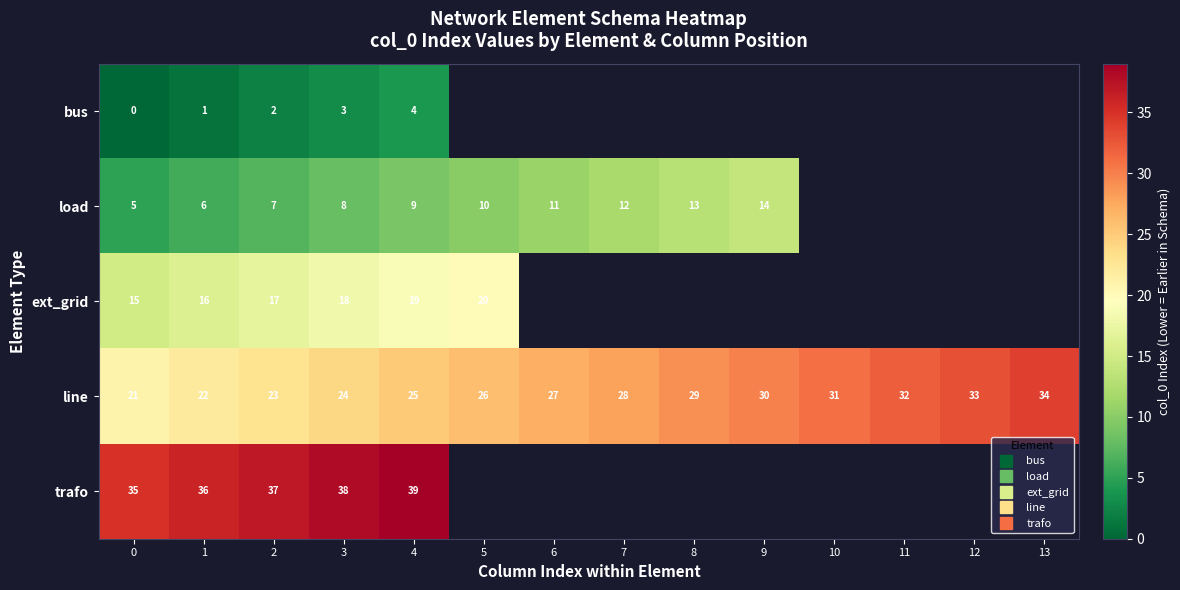

What is the maximum value shown in the chart?

39.0